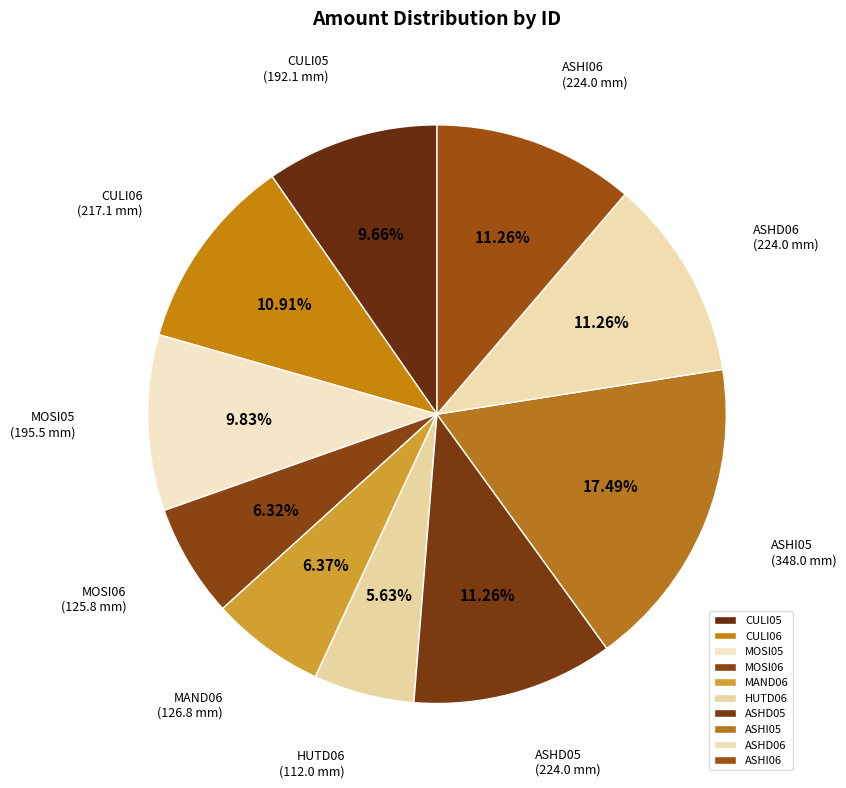

What is the total percentage of ASHI05 and ASHD05?

28.8%